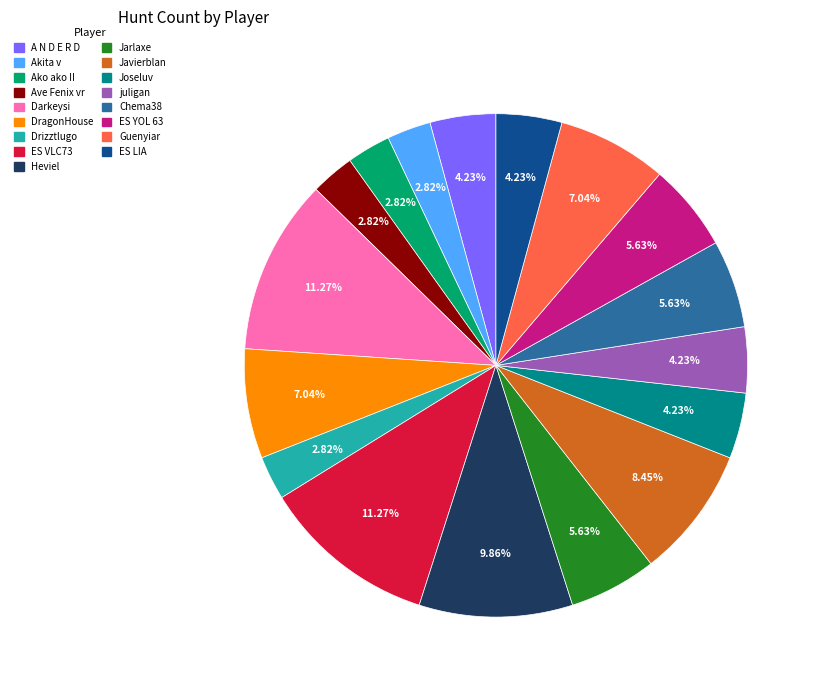

To the nearest percent, what is the difference between the DragonHouse and Drizztlugo slice percentages?

4%